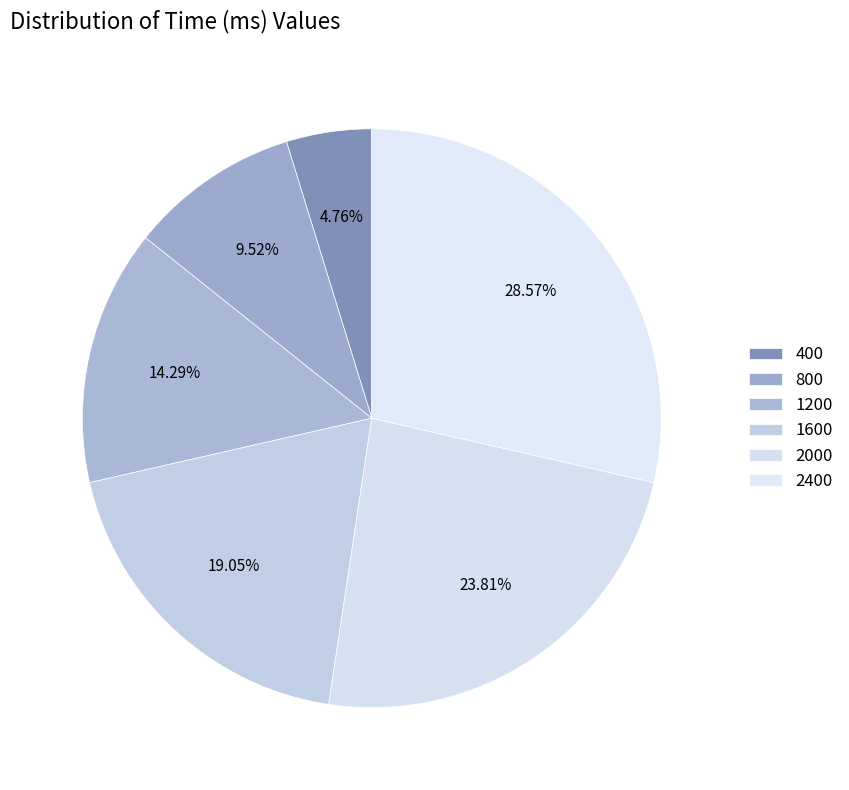

How many slices are in this pie chart?

6